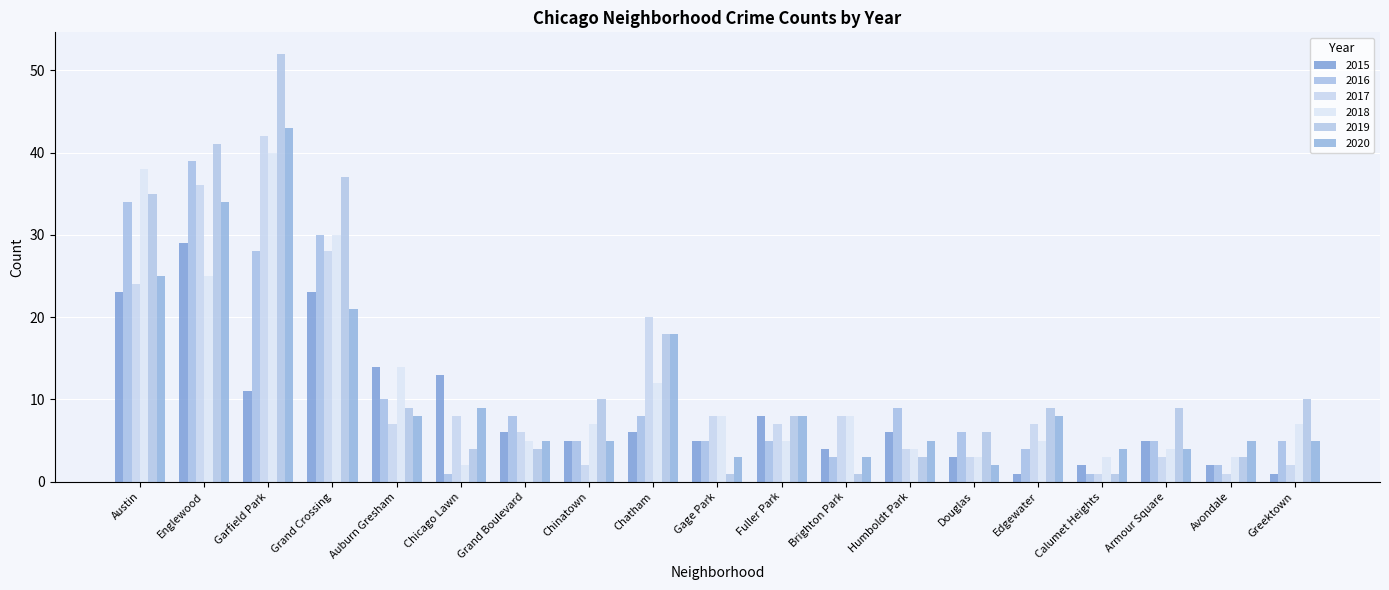

What is the label of the 16th bar from the left?

Calumet Heights